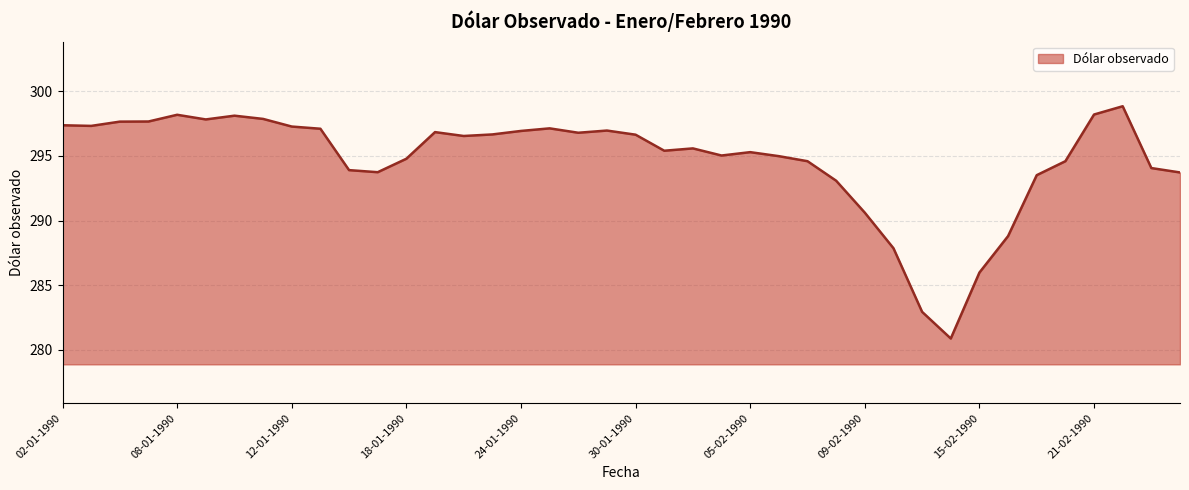

Does the chart display data point markers on the line(s)?

No